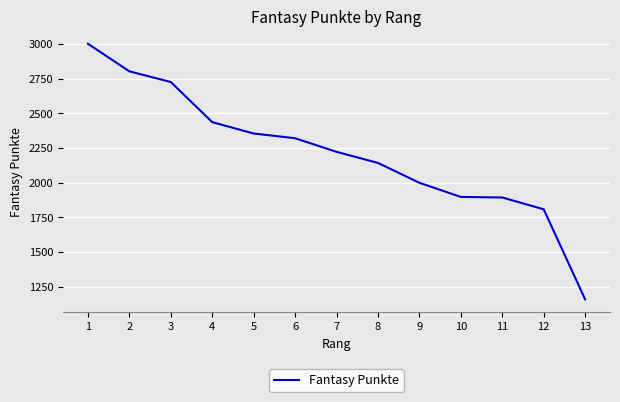

What is the change in value from 6 to 12?

-512